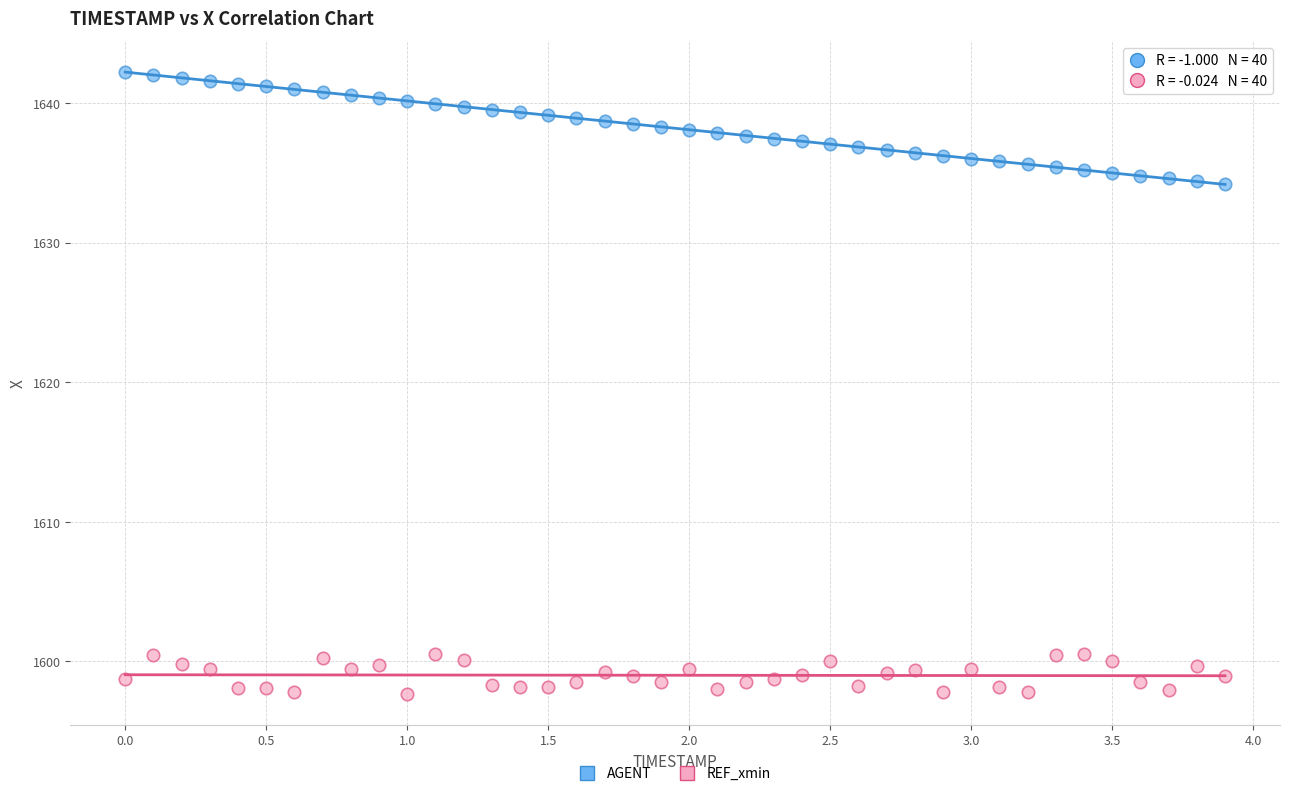

Which series contains the lowest Y value?

REF_xmin